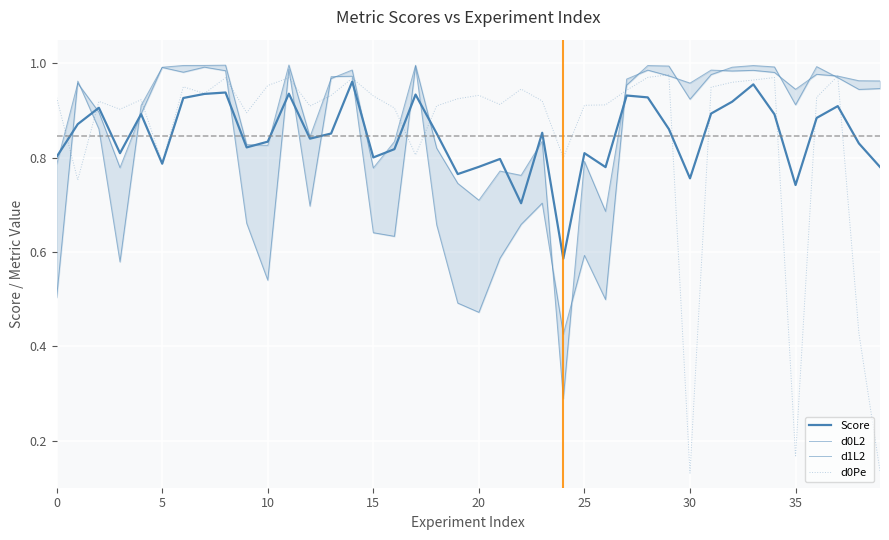

At which category does the chart reach its peak across all series?

11